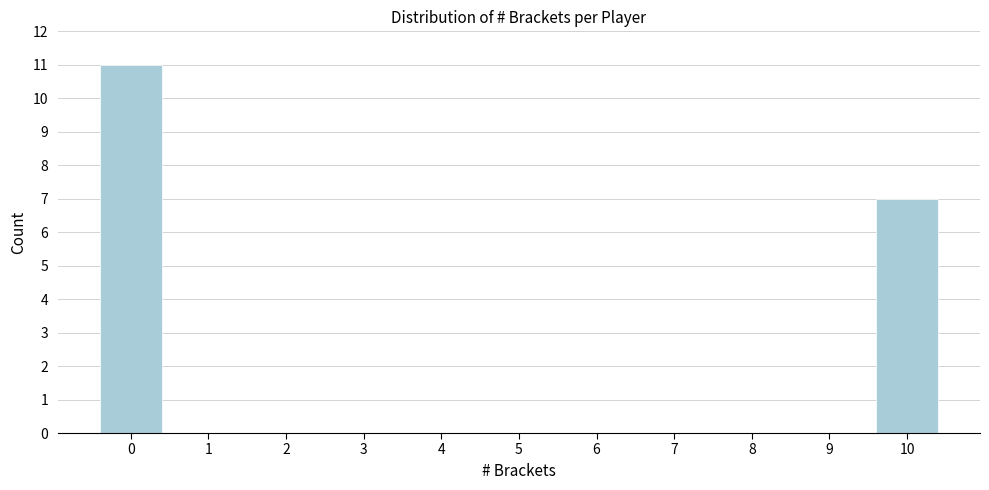

Reading left to right, what are all the values shown in this chart?

0=11	1=0	2=0	3=0	4=0	5=0	6=0	7=0	8=0	9=0	10=7